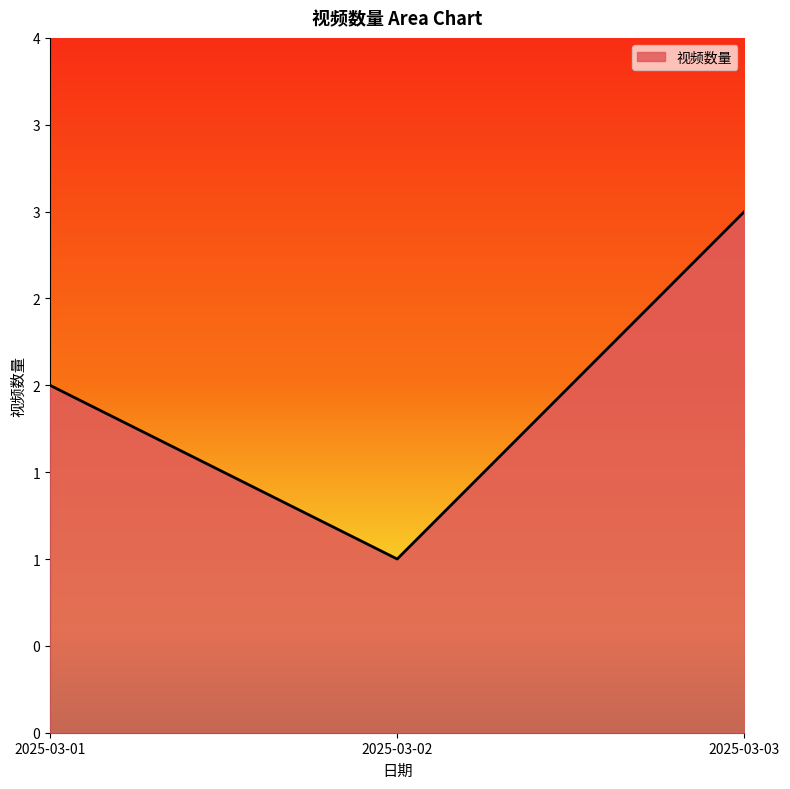

Does the chart display data point markers on the line(s)?

No